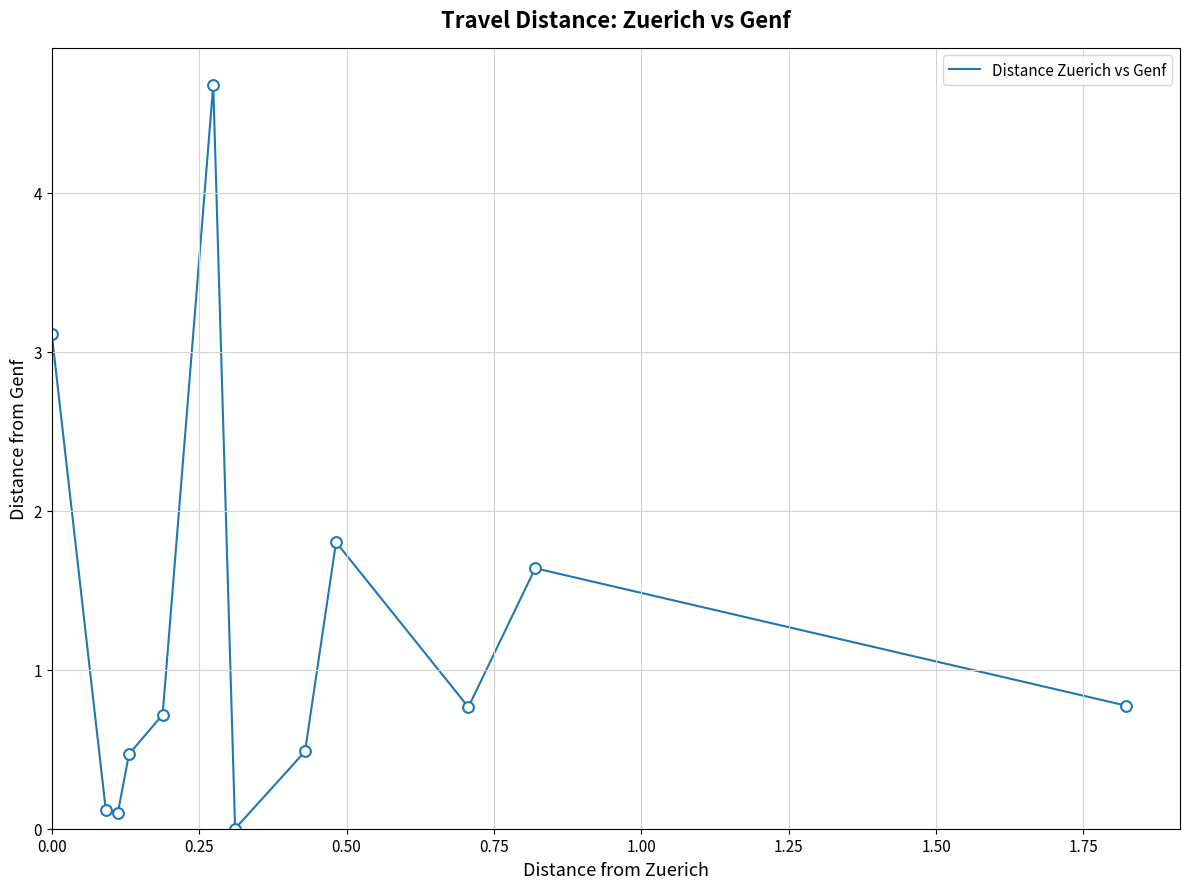

What is the maximum value shown in the chart?

4.7